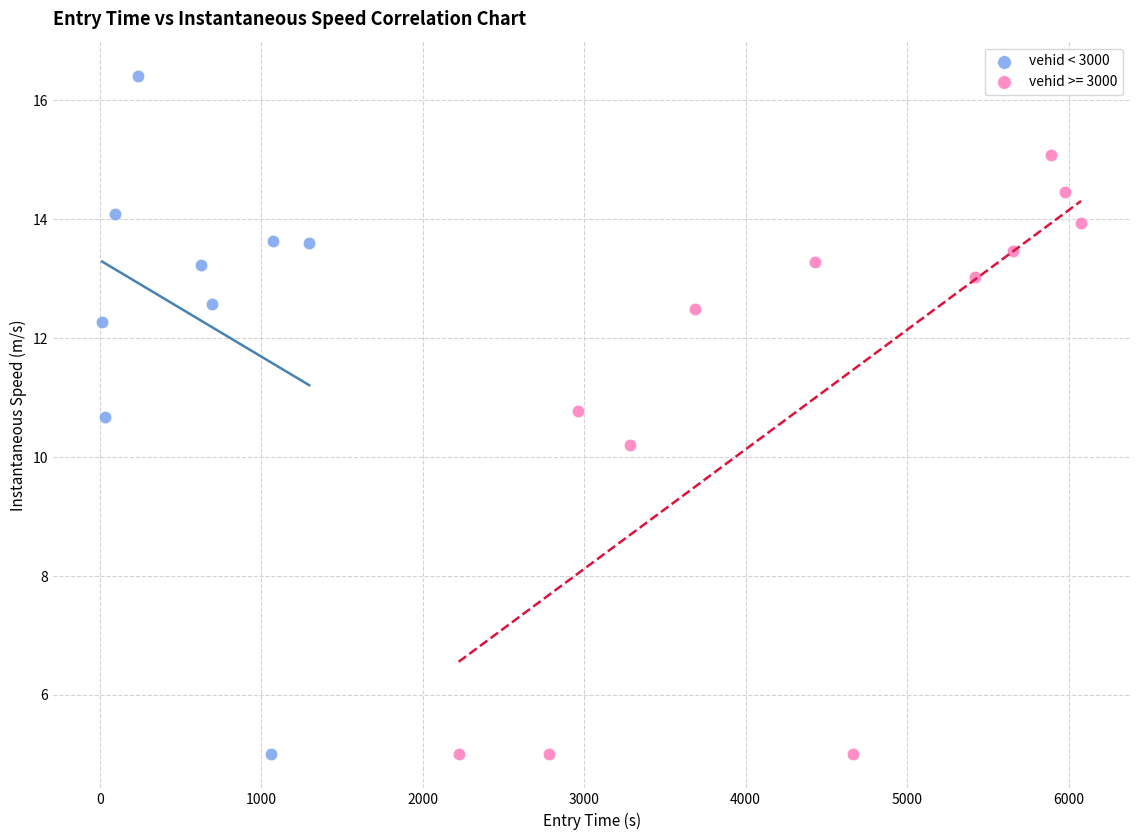

Which series has the widest spread of Y values?

vehid < 3000